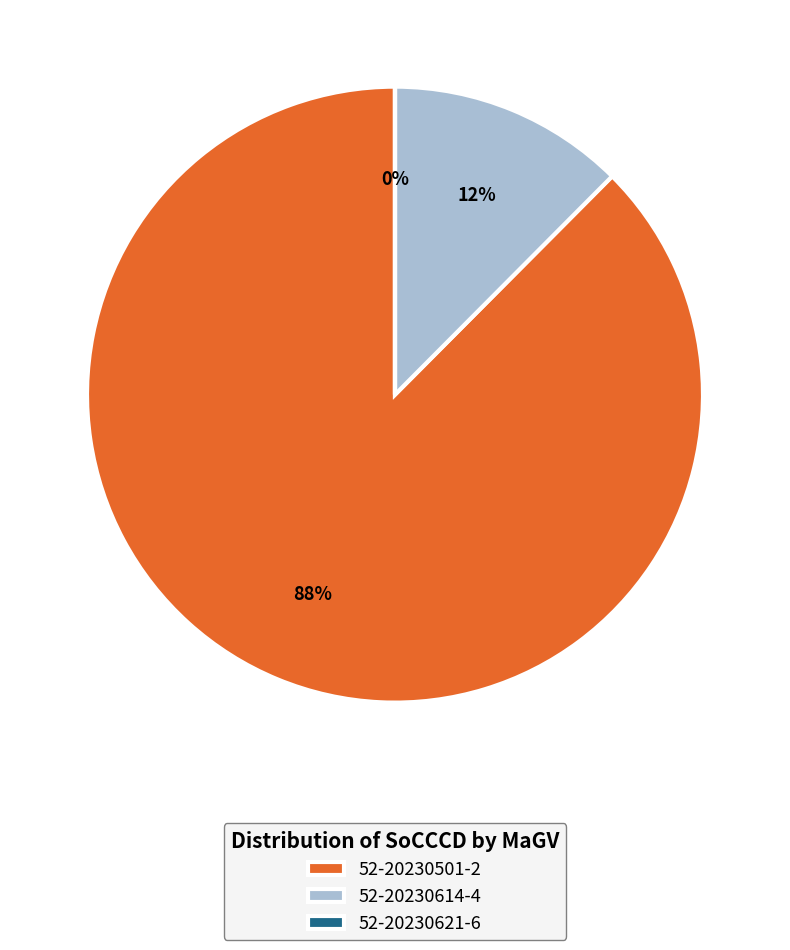

How many slices are in this pie chart?

3